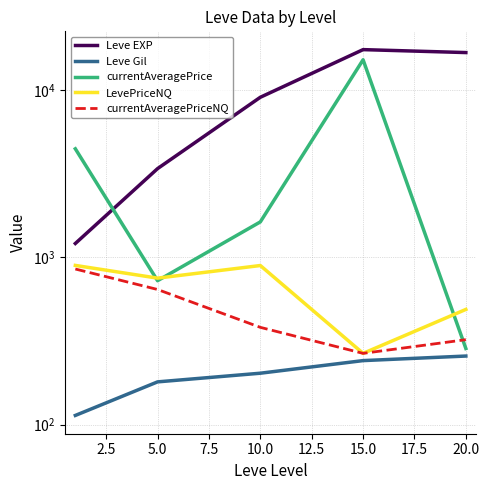

In LevePriceNQ, how many points are higher than both neighbors (excluding endpoints)?

1